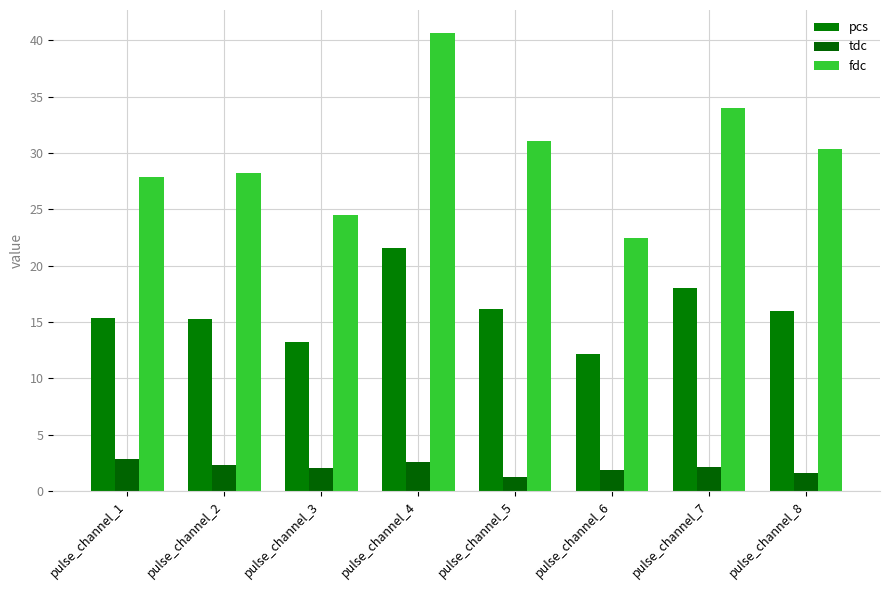

Reading left to right, list all the values displayed in this chart.

pcs: pulse_channel_1=15.3	pulse_channel_2=15.3	pulse_channel_3=13.2	pulse_channel_4=21.6	pulse_channel_5=16.2	pulse_channel_6=12.2	pulse_channel_7=18.1	pulse_channel_8=15.9
tdc: pulse_channel_1=2.8	pulse_channel_2=2.3	pulse_channel_3=2.0	pulse_channel_4=2.6	pulse_channel_5=1.3	pulse_channel_6=1.8	pulse_channel_7=2.1	pulse_channel_8=1.6
fdc: pulse_channel_1=27.9	pulse_channel_2=28.2	pulse_channel_3=24.5	pulse_channel_4=40.7	pulse_channel_5=31.1	pulse_channel_6=22.5	pulse_channel_7=34.0	pulse_channel_8=30.3